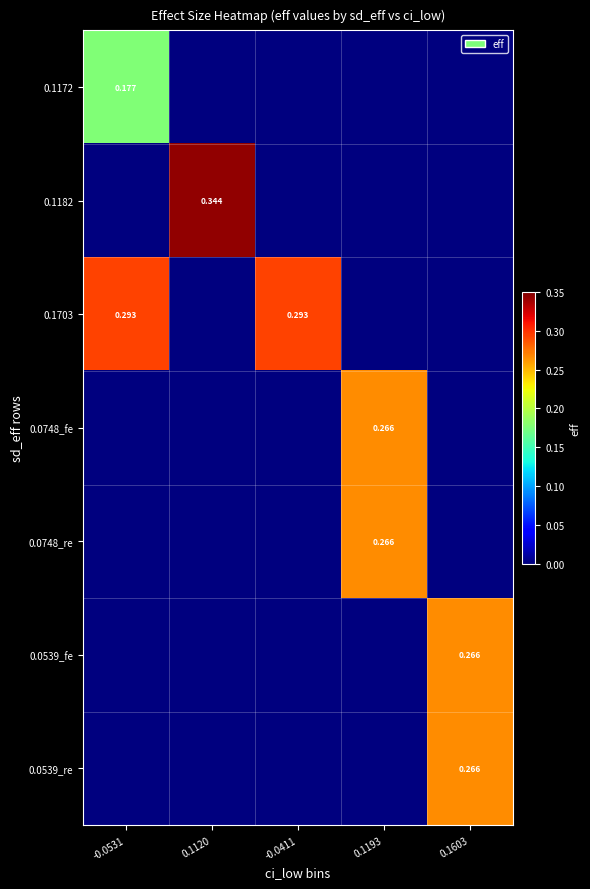

Is the value of 0.0748_fe at 0.1193 greater than the value of 0.1703 at -0.0411?

No